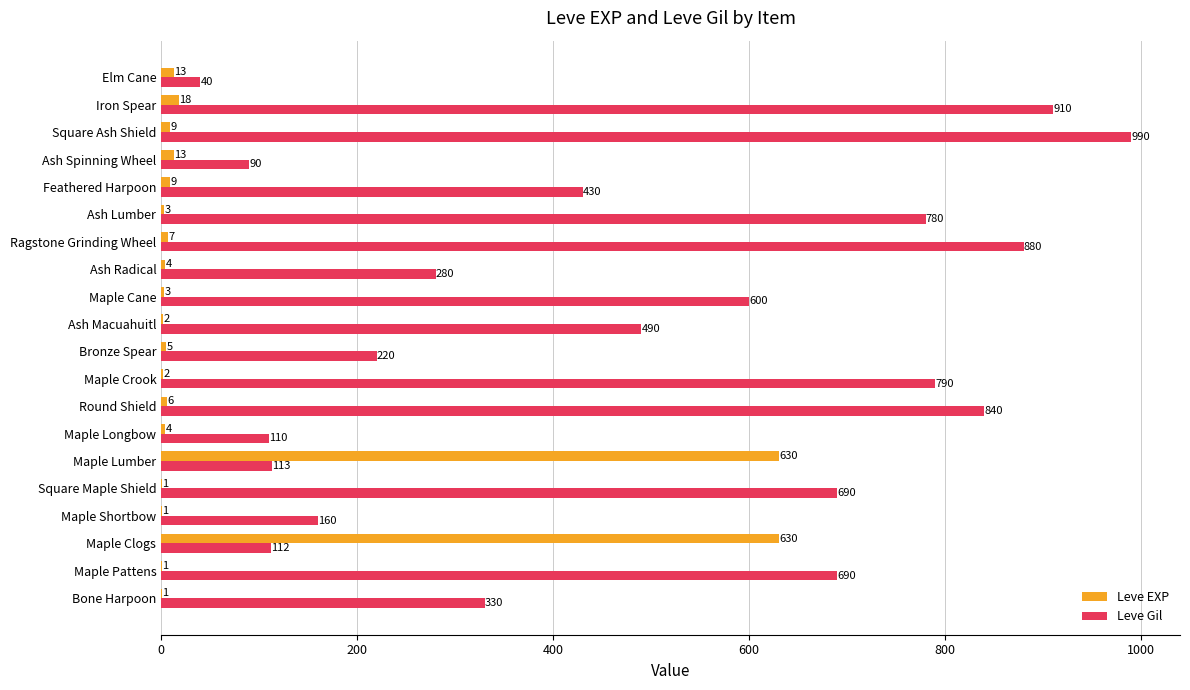

Which label corresponds to the largest value in the chart?

Square Ash Shield